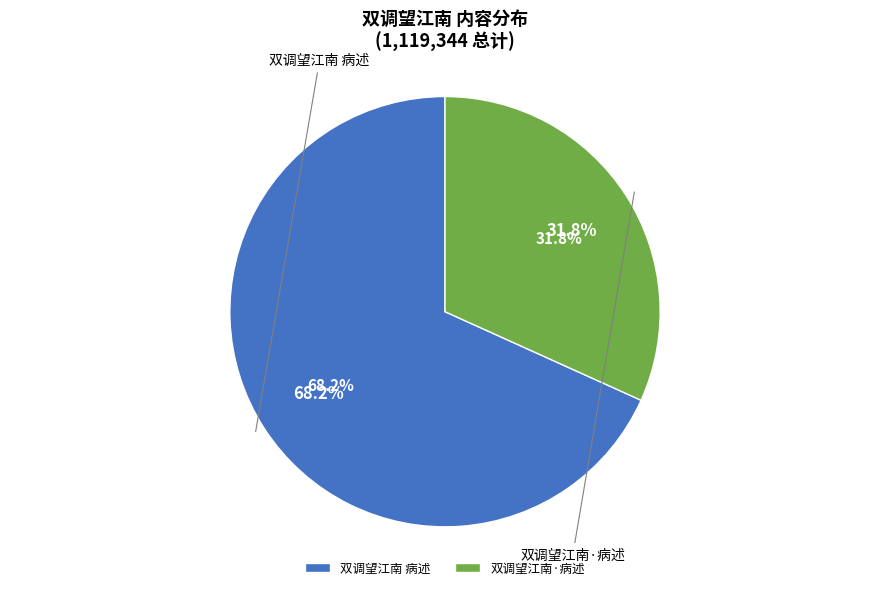

What percentage is the 双调望江南 病述 slice, to the nearest percent?

68%